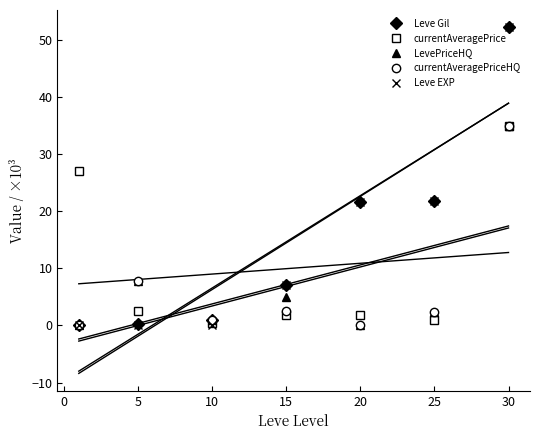

What is the sum of all Leve Gil values?

104.2